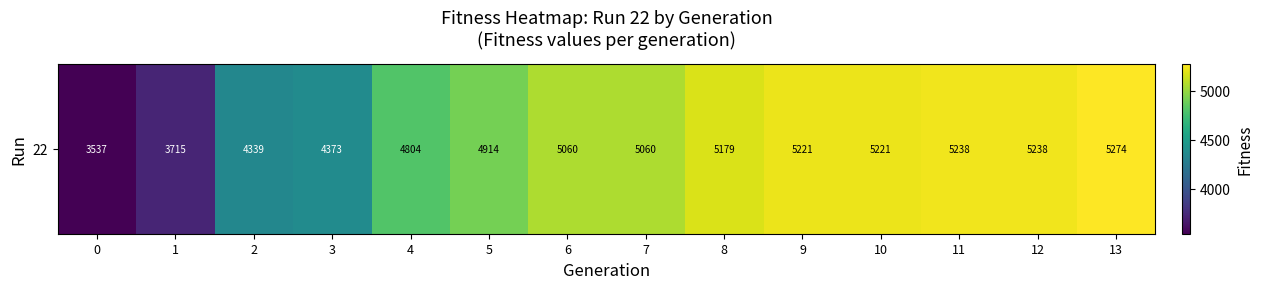

True or false: the data shows 4914 at 5.

True